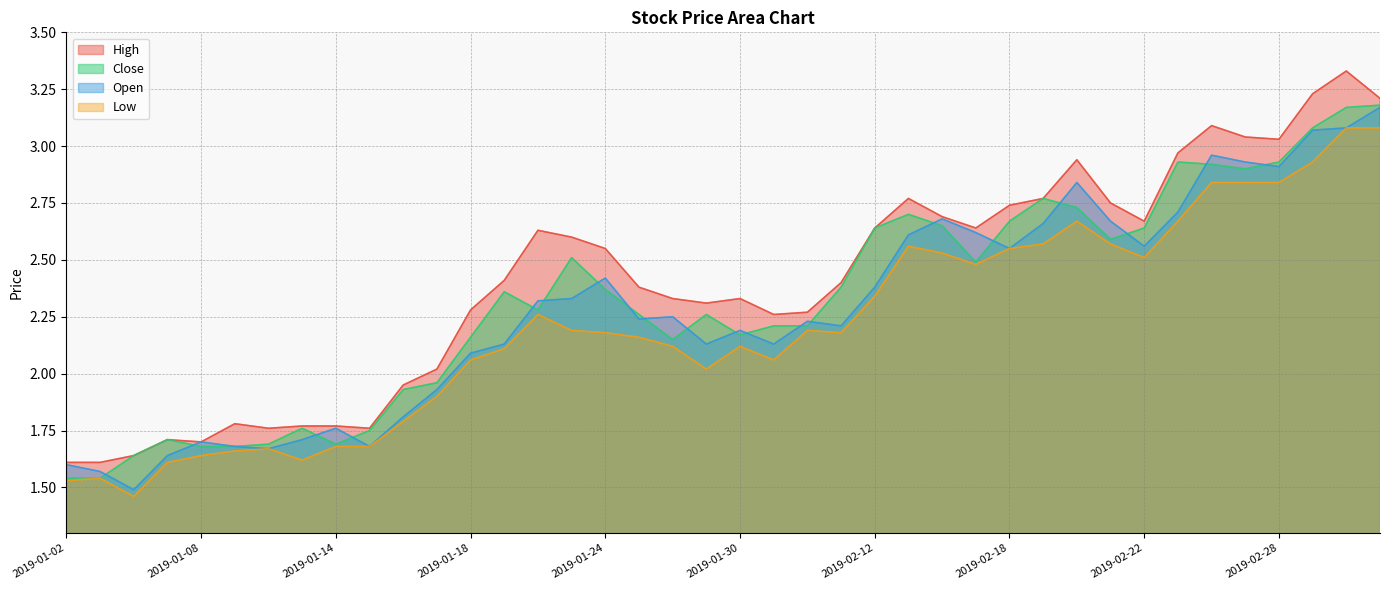

True or false: low and high intersect in this chart.

False